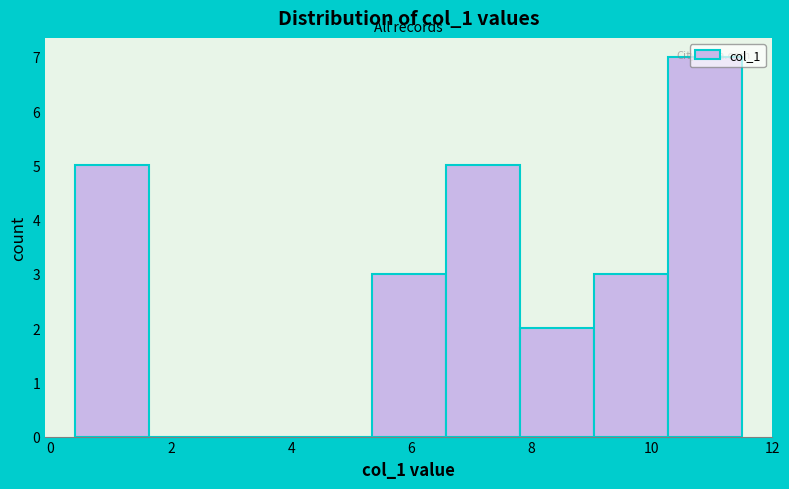

Over which range of the x-axis is the bar tallest?

10.2 to 11.6